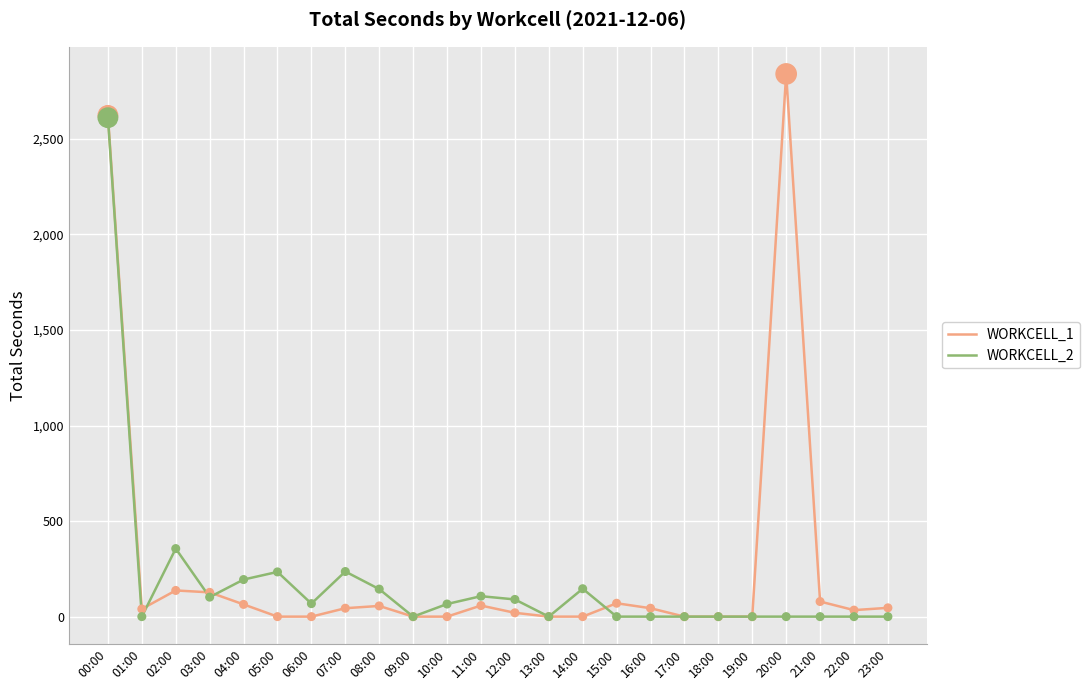

Which series has the widest spread of values?

WORKCELL_1